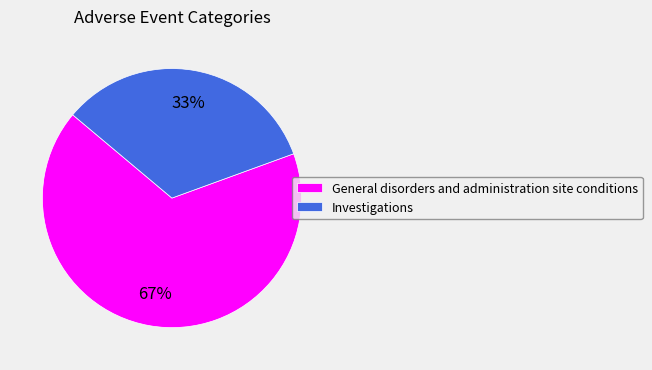

Is the sum of Investigations and General disorders and administration site conditions greater than half?

Yes